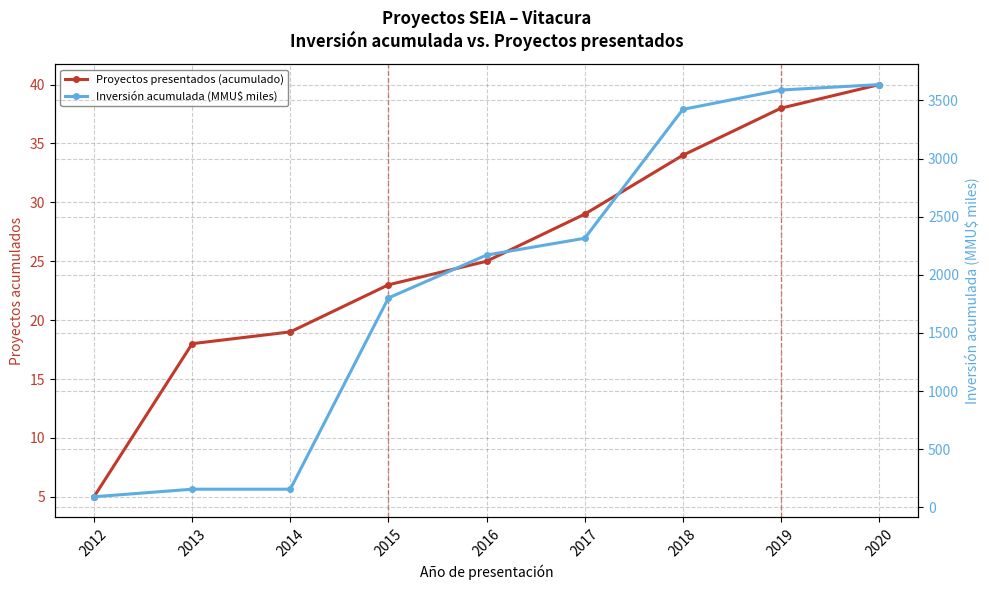

List the series in order of their overall mean, highest first.

Inversión acumulada (MMU$ miles), Proyectos presentados (acumulado)